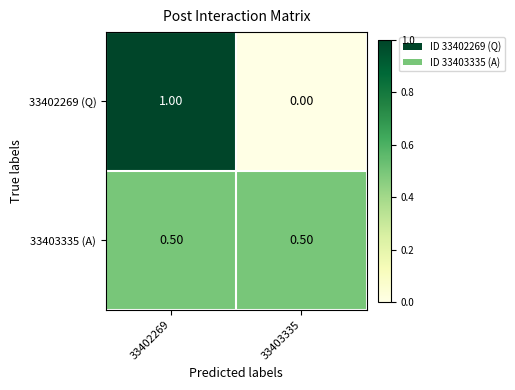

What is the spread (max minus min) of values at 33402269?

0.5